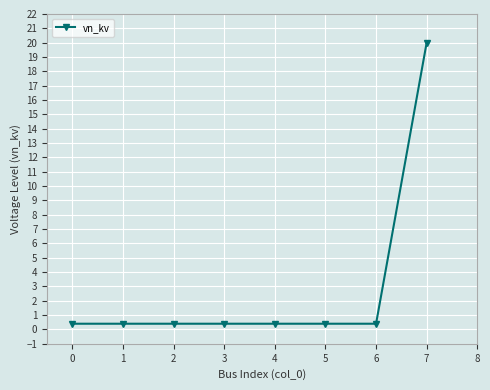

What is the average value?

2.9